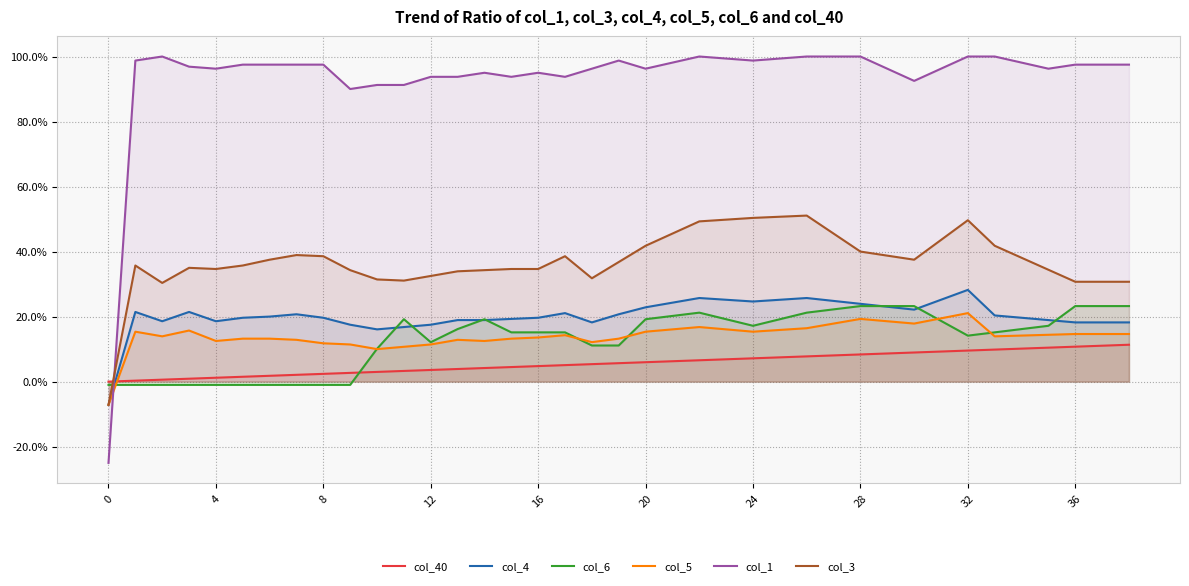

After their last crossing, which series has the higher values: col_40 or col_5?

col_5